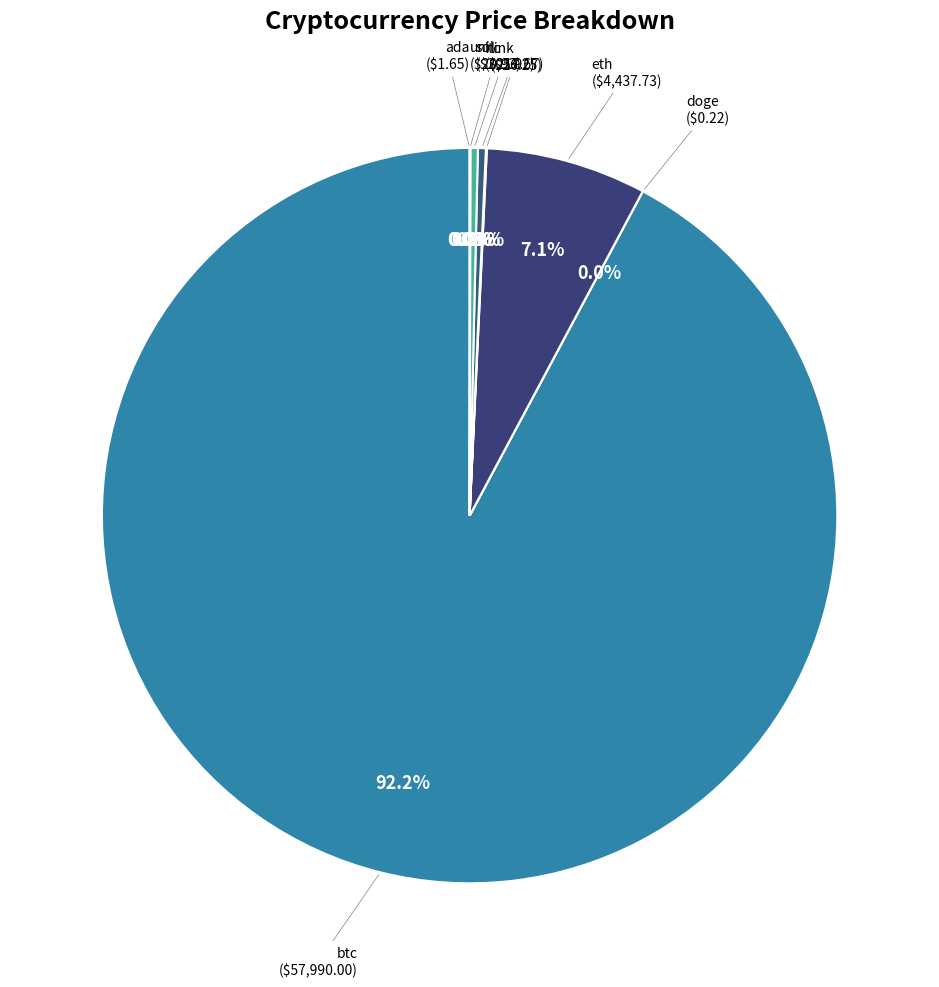

To the nearest percent, what is the difference between the largest and smallest slice percentages?

92%